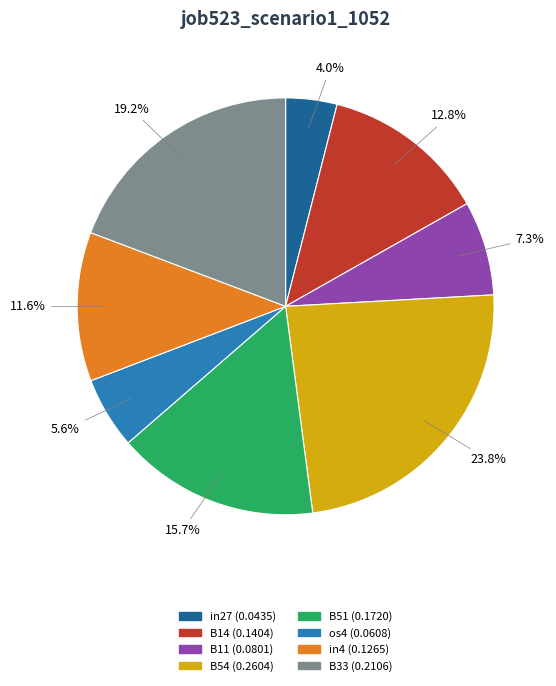

To the nearest percent, what is the combined percentage of B11 and B54?

31%